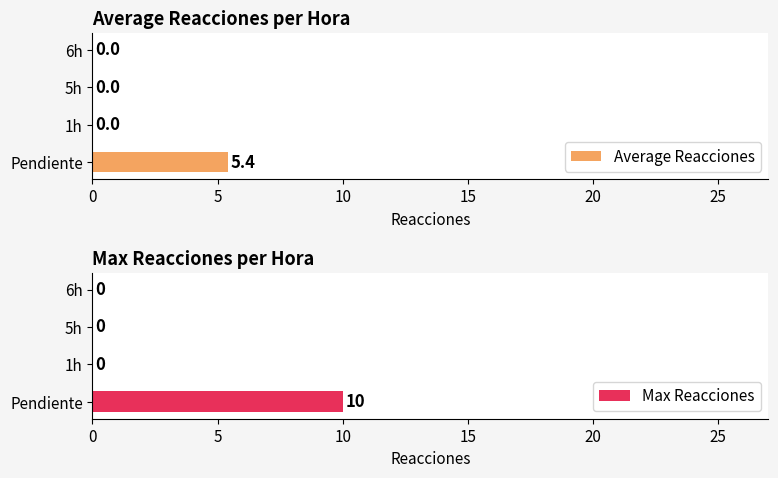

What is the difference between the maximum and minimum values in the Average Reacciones series?

5.4